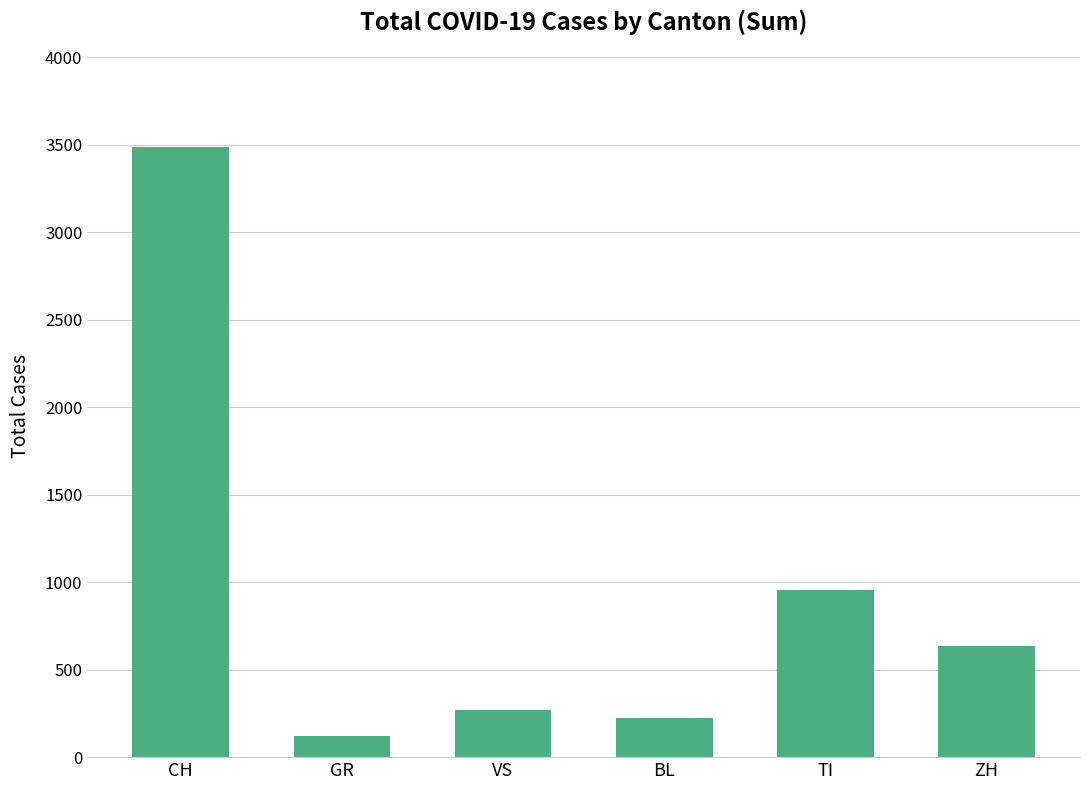

The value at CH is 3488. True or false?

True